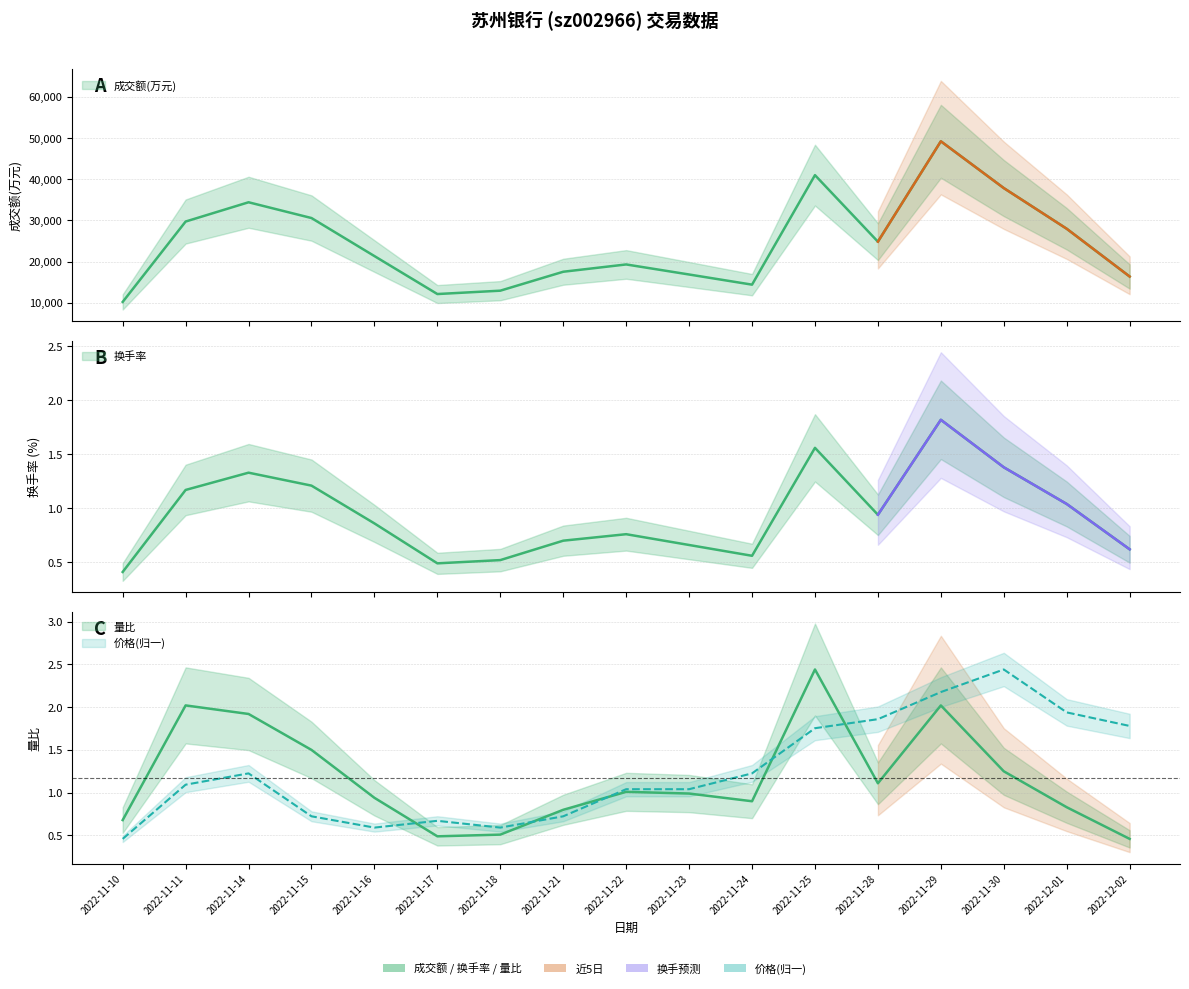

Which series changed the most between 2022-11-15 and 2022-11-21?

成交额(万元)